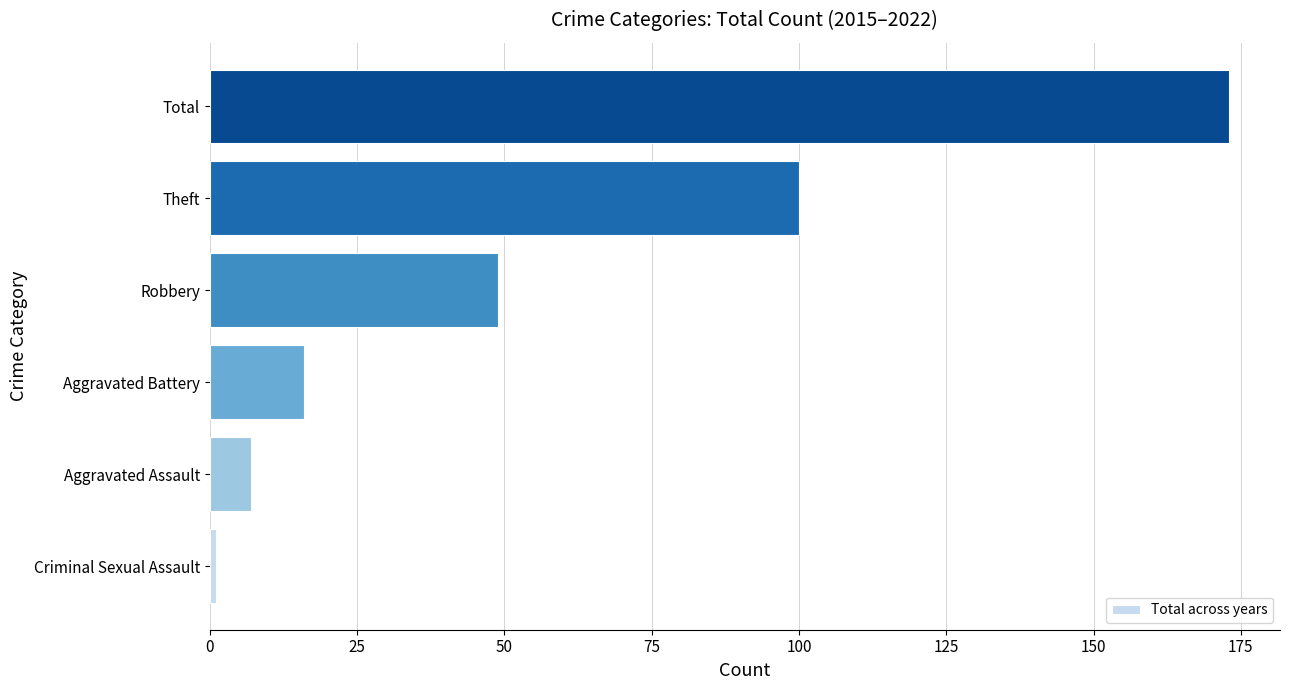

Reading bottom to top, transcribe all the data shown in this chart.

Criminal Sexual Assault=1	Aggravated Assault=7	Aggravated Battery=16	Robbery=49	Theft=100	Total=173